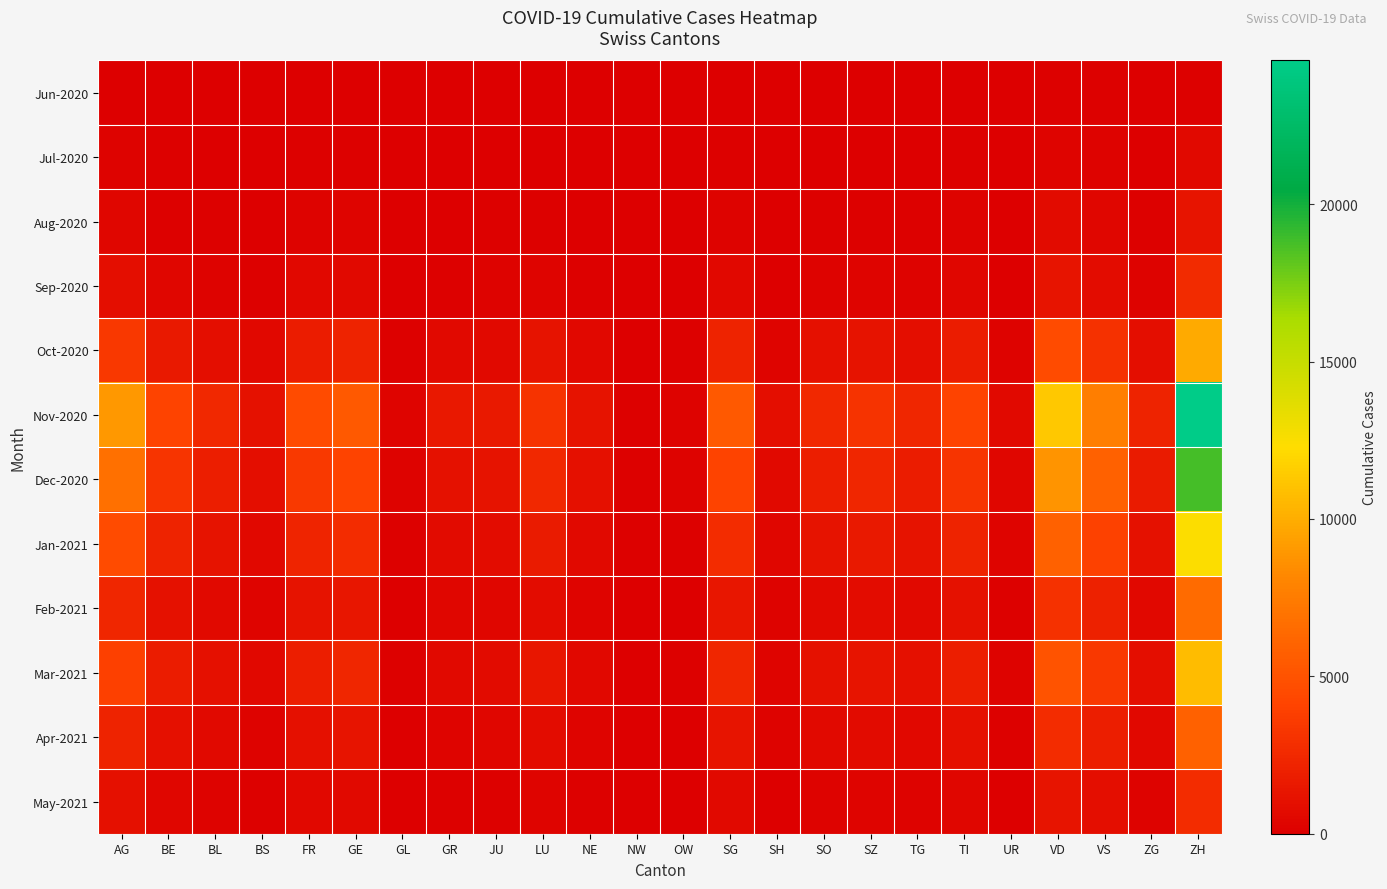

Rank the series by their maximum value, from lowest to highest.

Jun-2020, Jul-2020, Aug-2020, Sep-2020, May-2021, Apr-2021, Feb-2021, Oct-2020, Mar-2021, Jan-2021, Dec-2020, Nov-2020